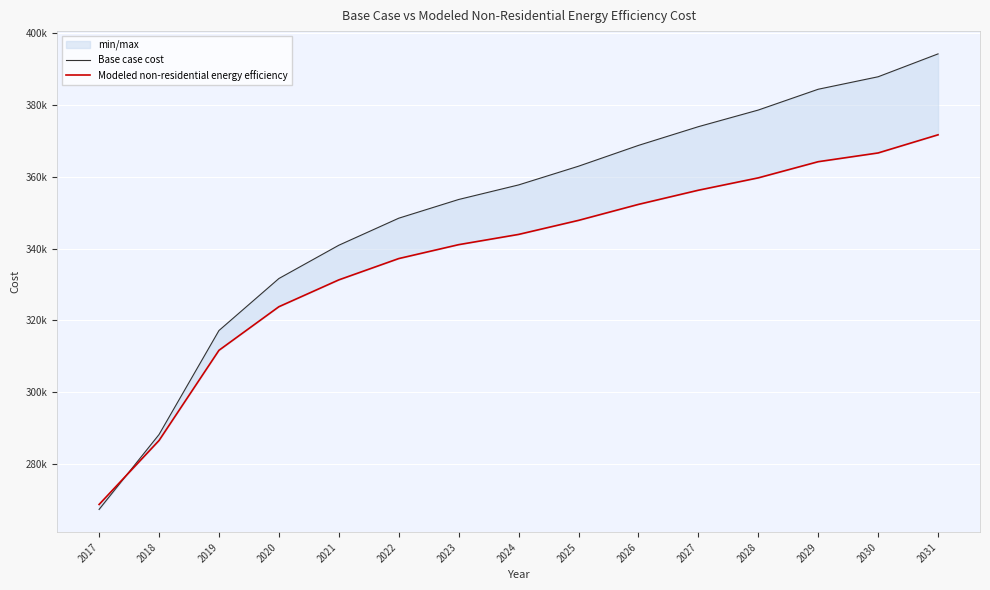

List the series in order of their overall mean, highest first.

Base case cost, Modeled non-residential energy efficiency